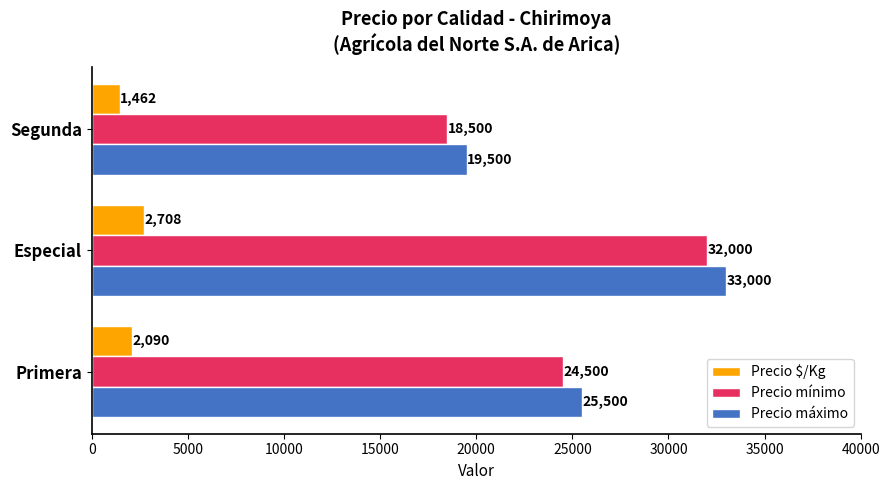

How many values in the Precio máximo series are below 25500?

1